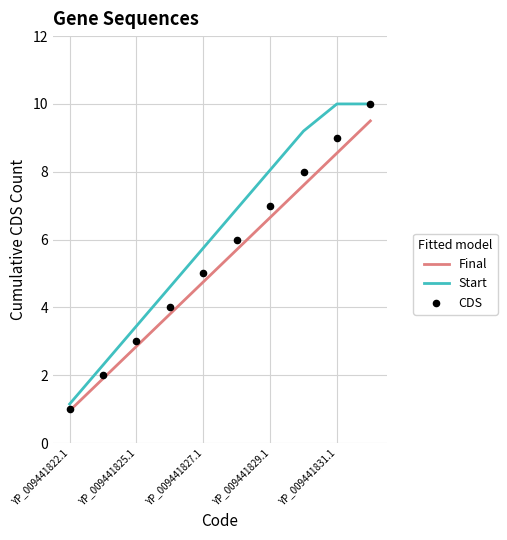

Which series has the largest total across all categories?

Start